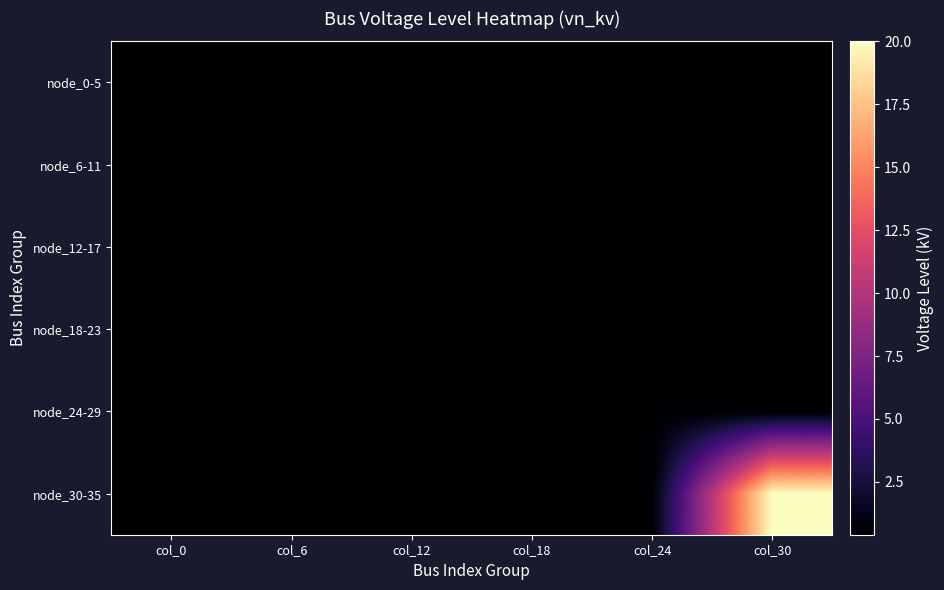

What is the total value across all series at col_6?

2.4